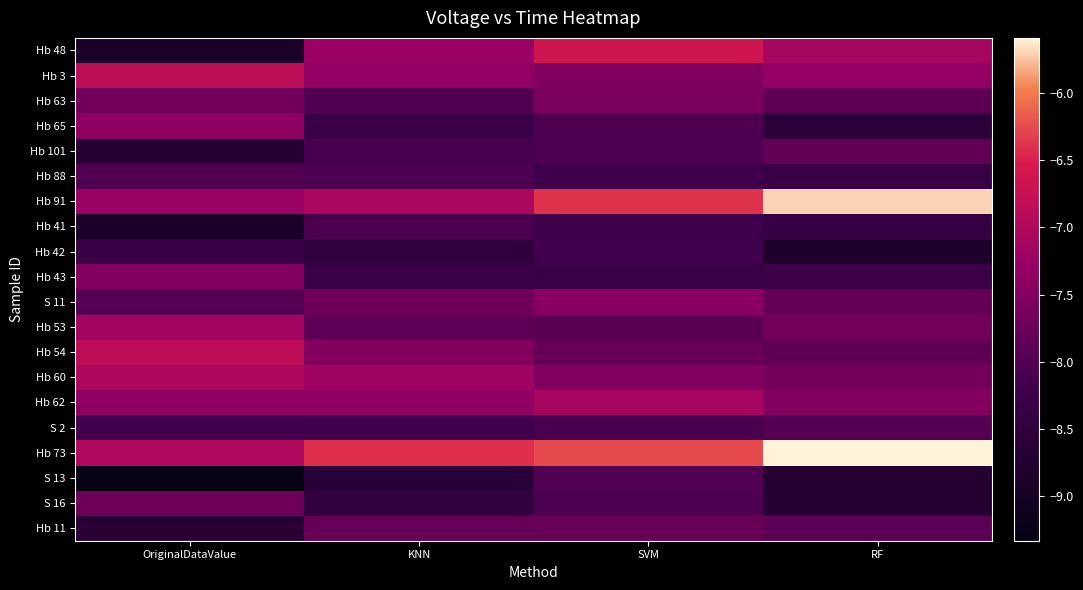

How many series are shown in this chart?

20